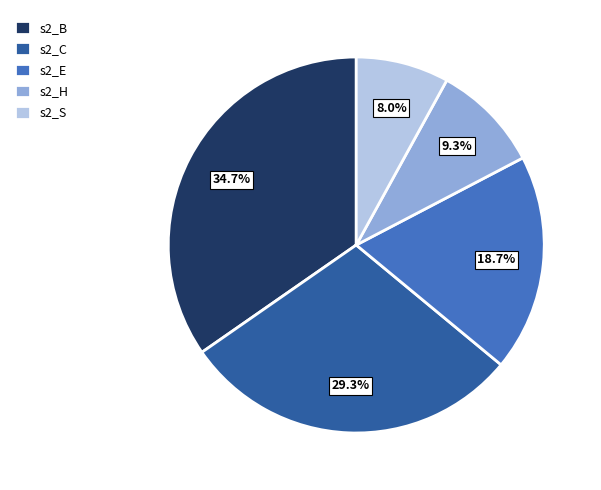

What is the largest slice in the pie chart?

s2_B